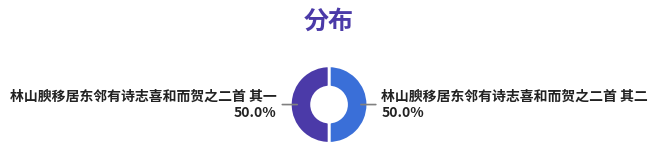

Approximately how many times larger is the value at 林山腴移居东邻有诗志喜和而贺之二首 其一 compared to 林山腴移居东邻有诗志喜和而贺之二首 其二?

1.0